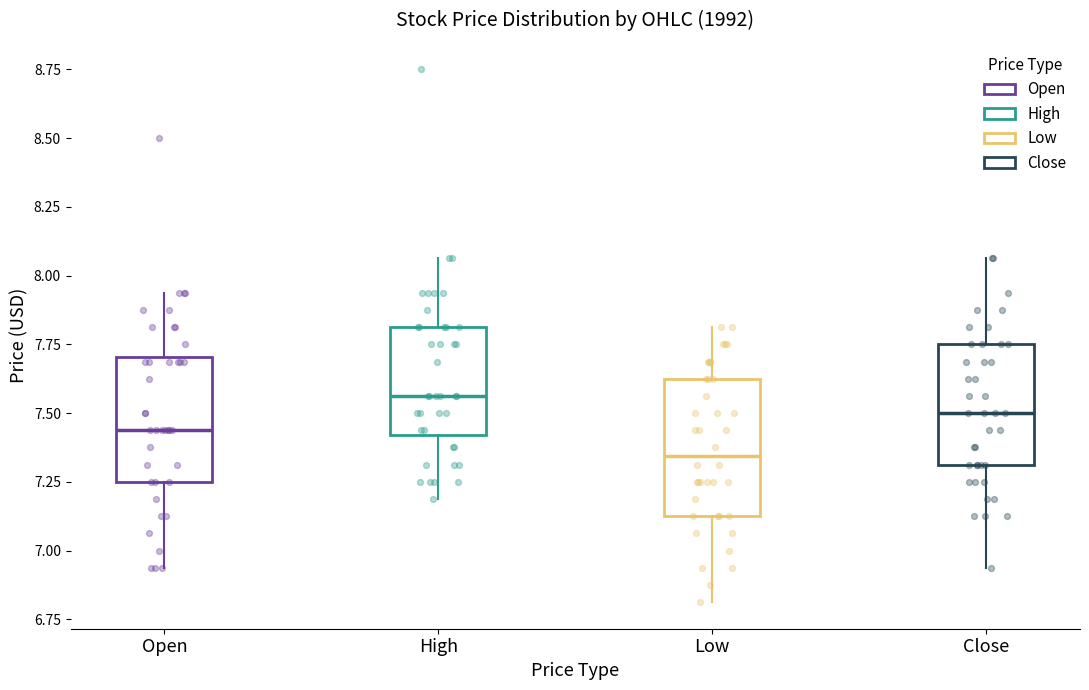

Where does the median line of the box for High sit on the y-axis? The values are not printed on the chart, so give them approximately, as read against the axis.

7.55